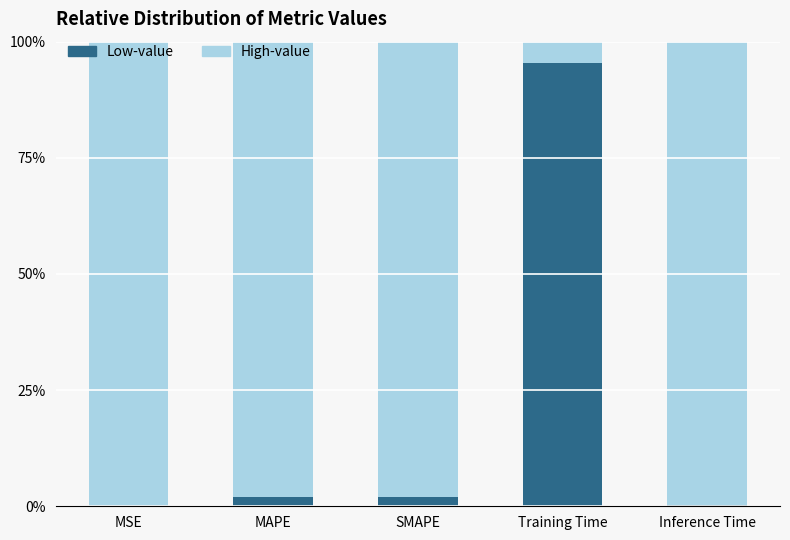

The value of High-value at MSE is 1.0. True or false?

True